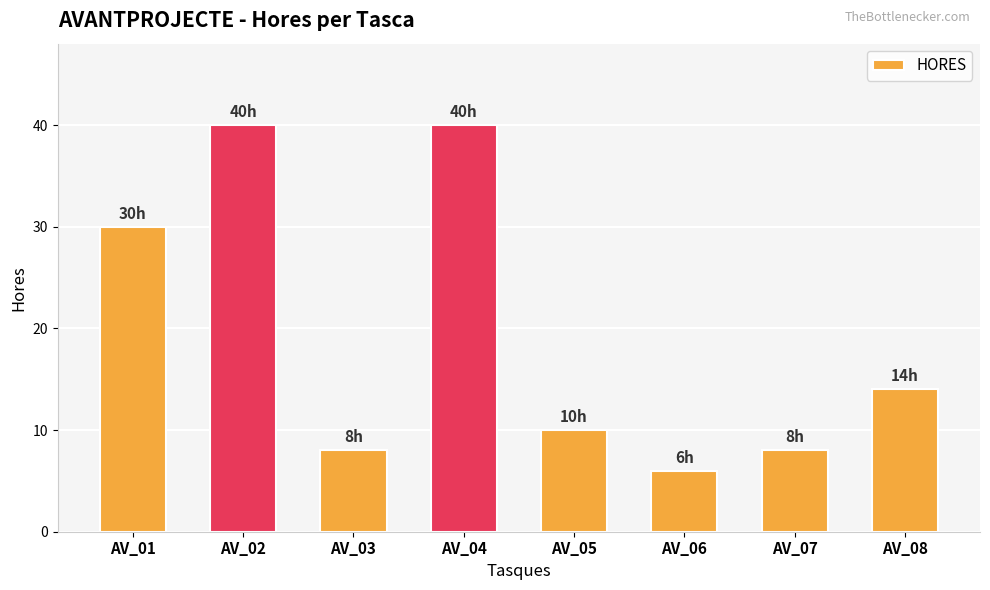

What is the difference between the values at AV_03 and AV_02?

32